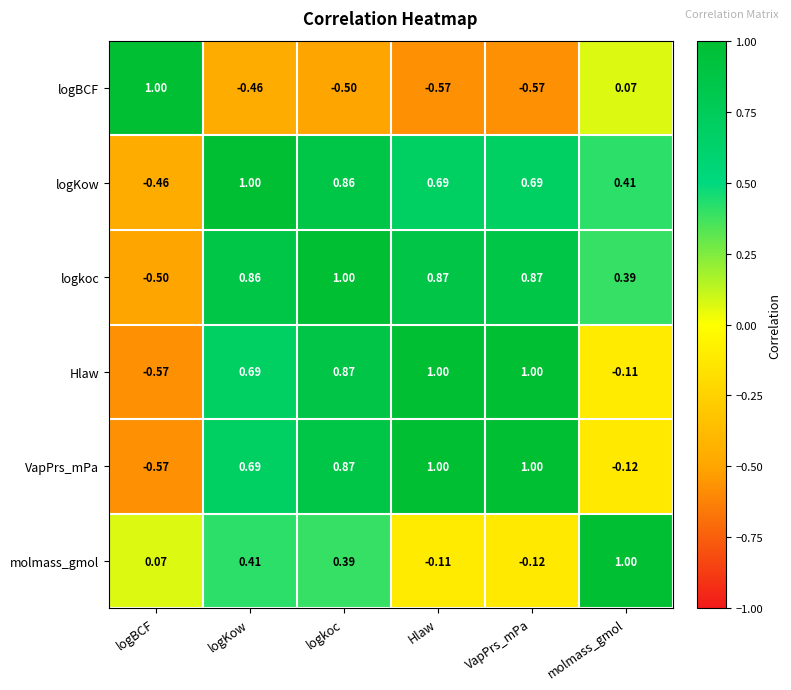

Rank the series at molmass_gmol from highest to lowest value.

molmass_gmol, logKow, logkoc, logBCF, Hlaw, VapPrs_mPa